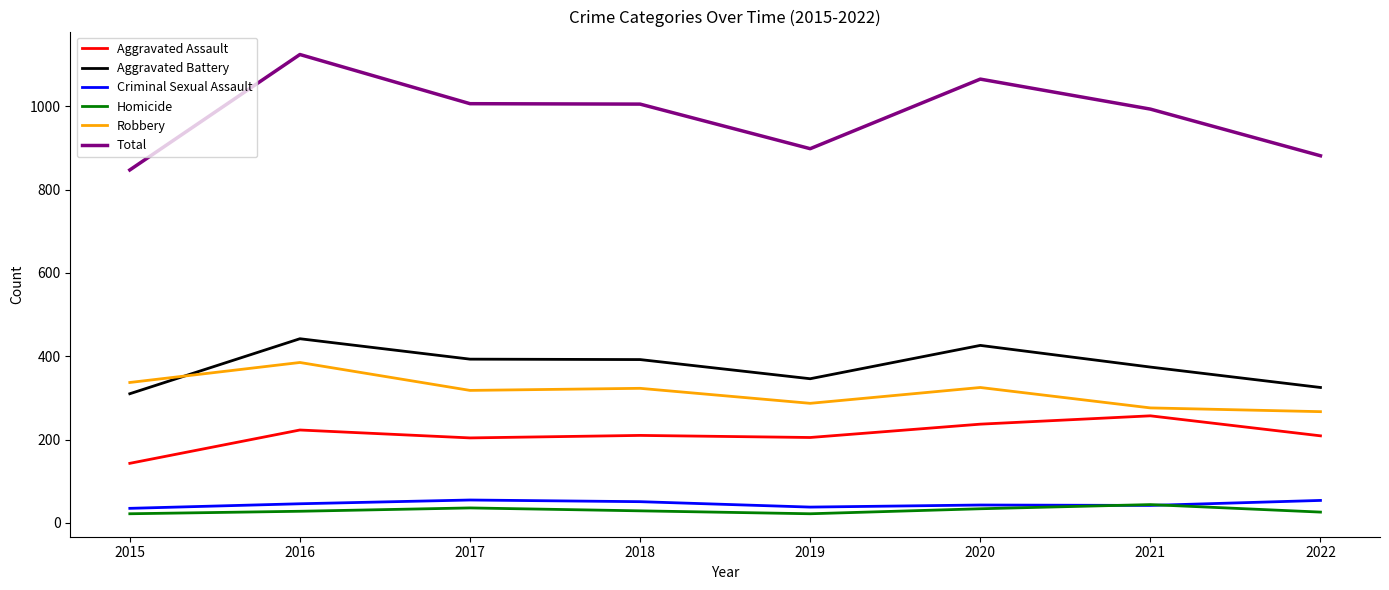

Where does the Aggravated Battery series first go above 392?

2016